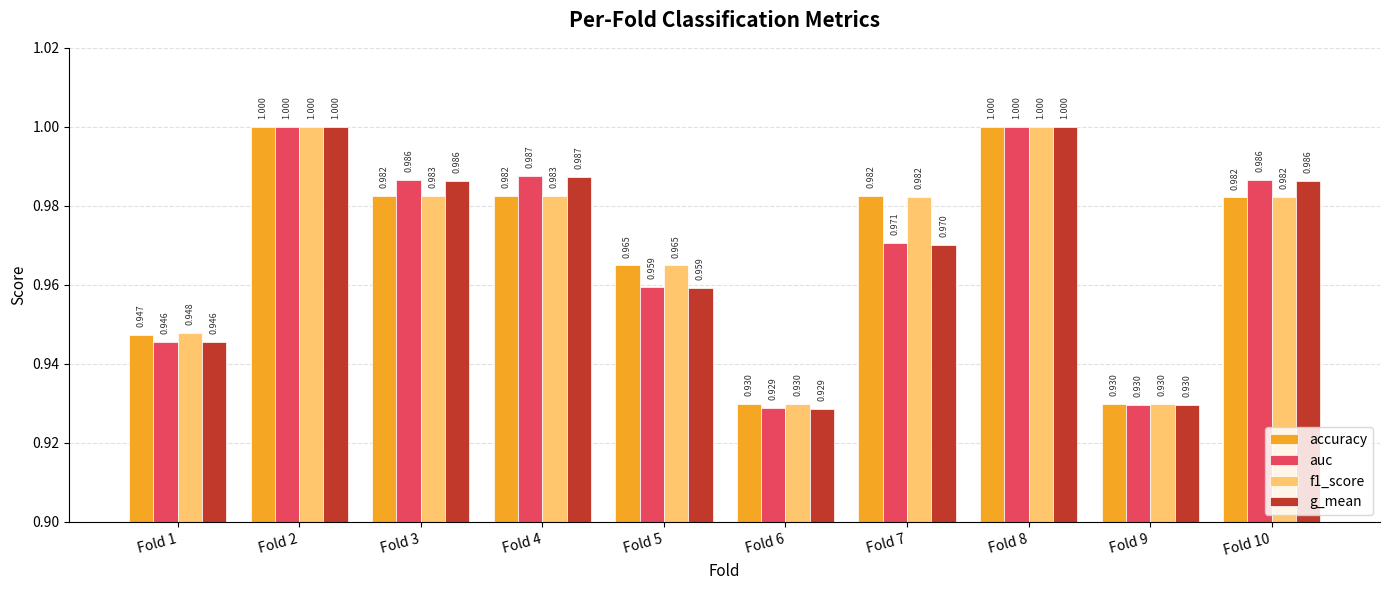

Is the value of f1_score at Fold 2 greater than the value of auc at Fold 10?

Yes